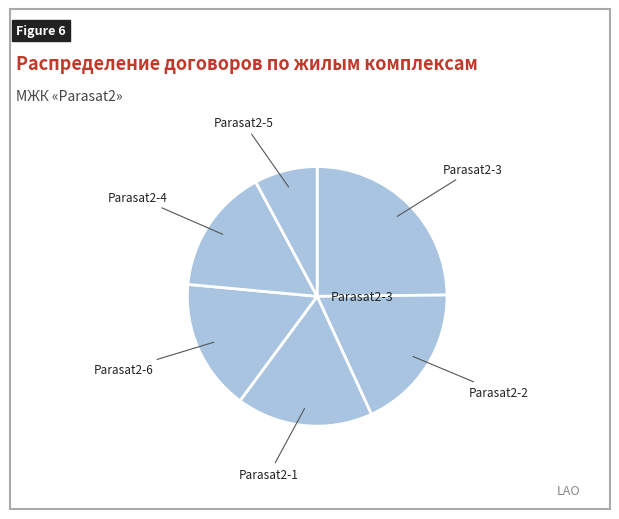

Count the number of slices in the pie.

6